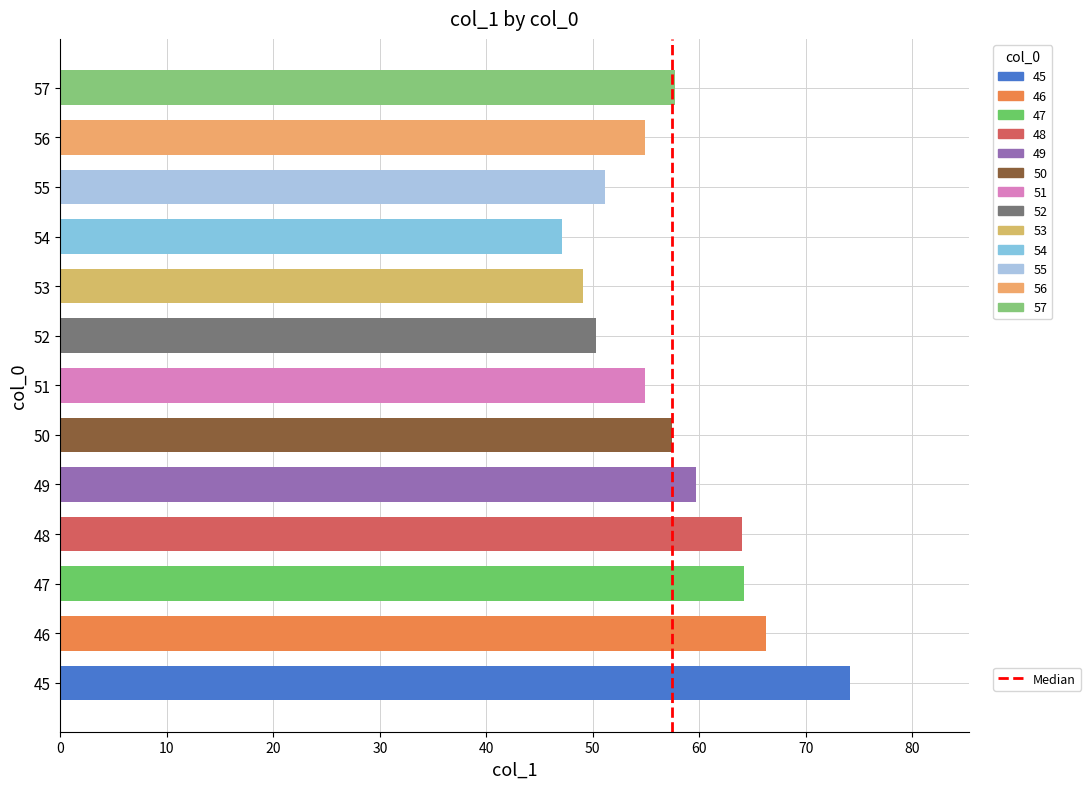

How many bars are there in total?

13